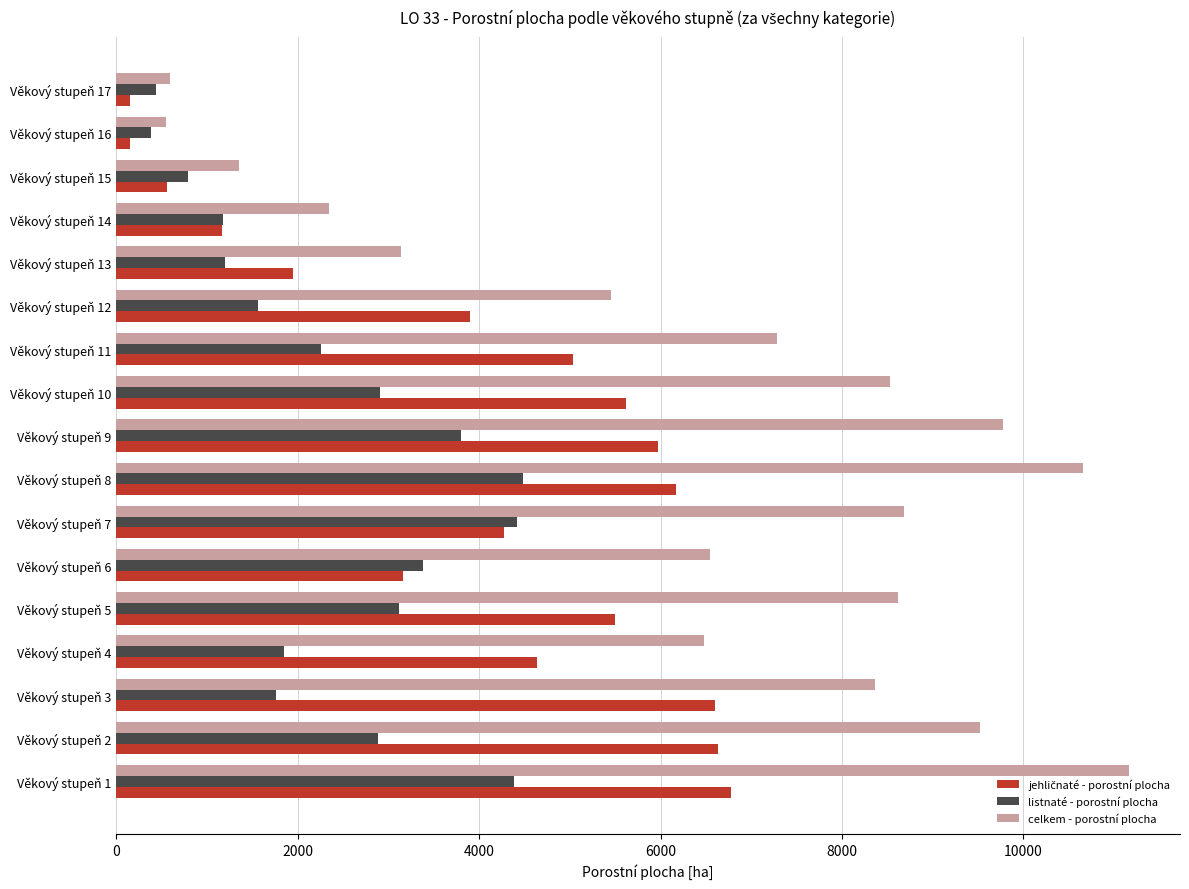

Where is celkem - porostní plocha nearest to the value 5855?

Věkový stupeň 12